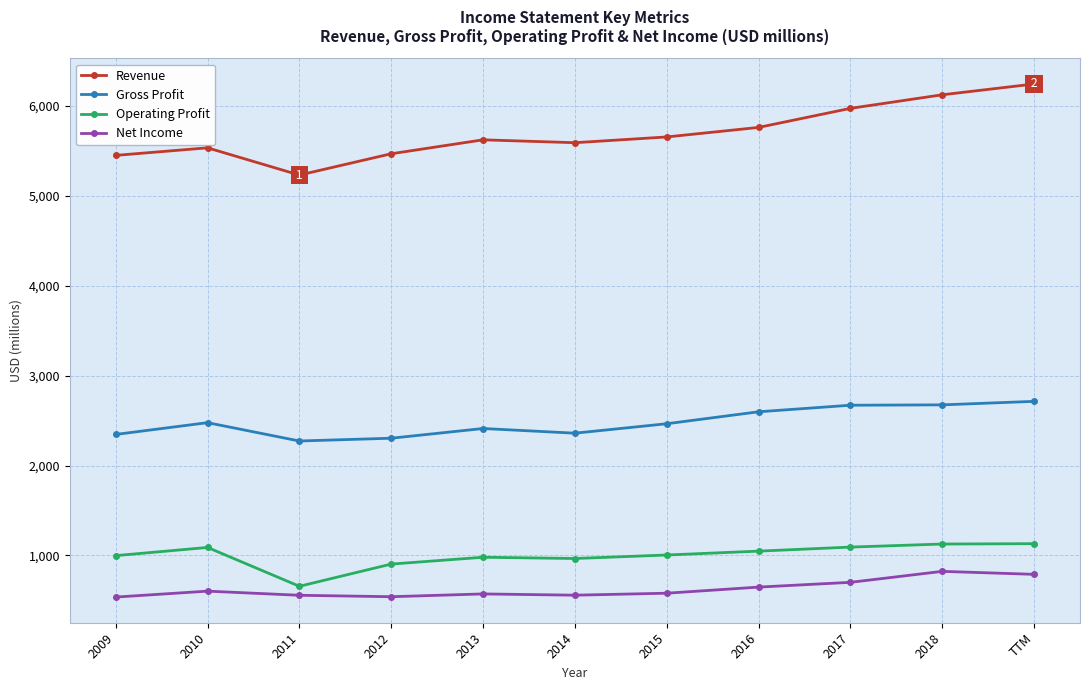

What is the smallest value displayed?

537